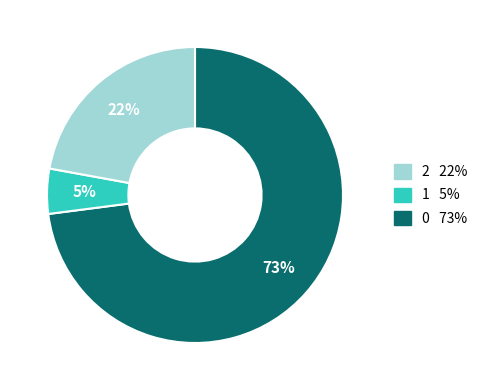

To the nearest percent, what is the difference between the largest and smallest slice percentages?

68%